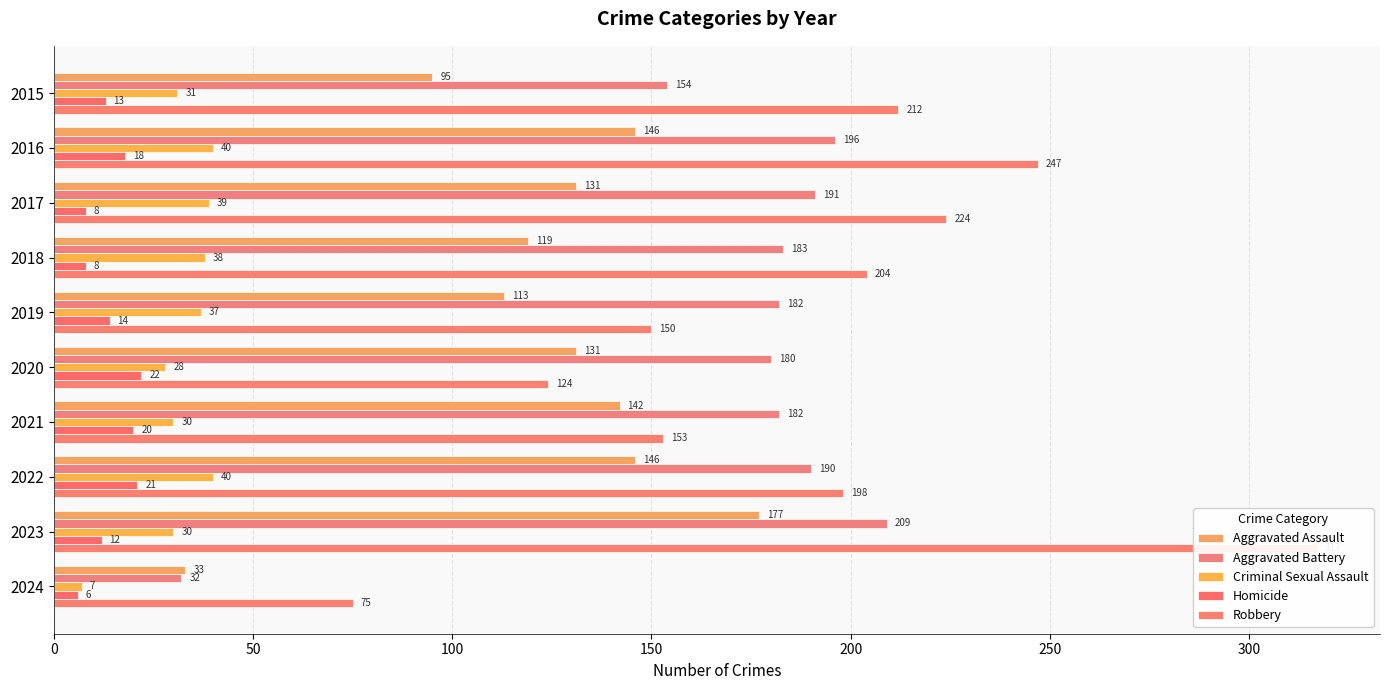

Rank the series at 2016 from lowest to highest value.

Homicide, Criminal Sexual Assault, Aggravated Assault, Aggravated Battery, Robbery